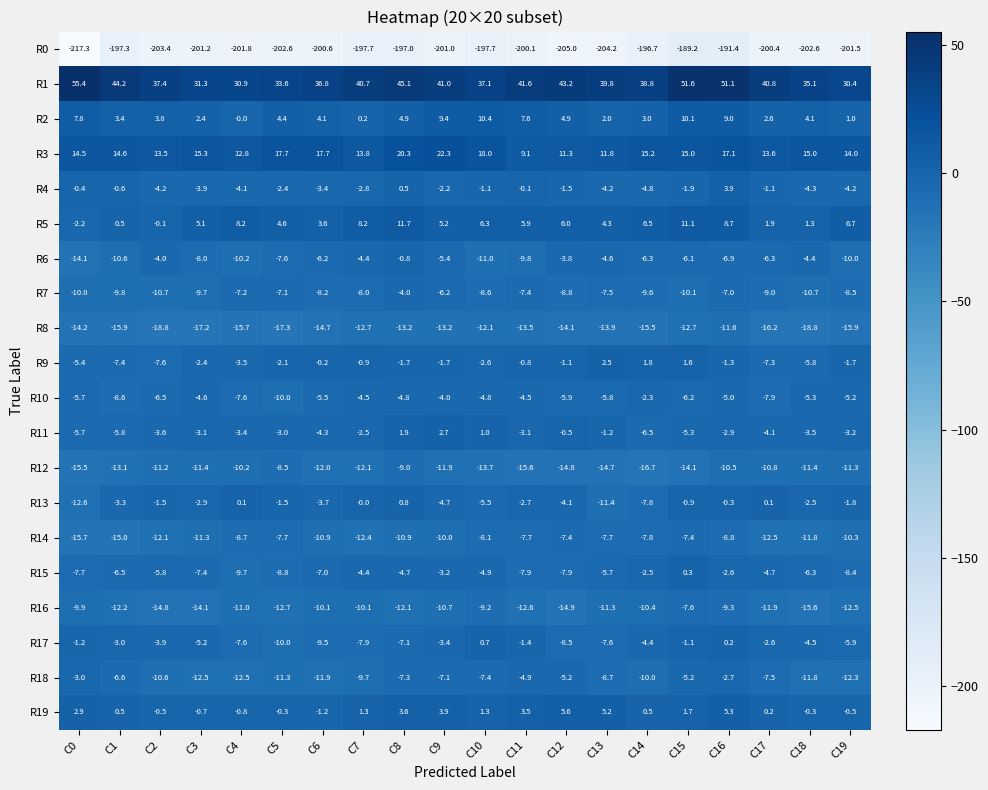

At which label is R9 closest to -2?

C5